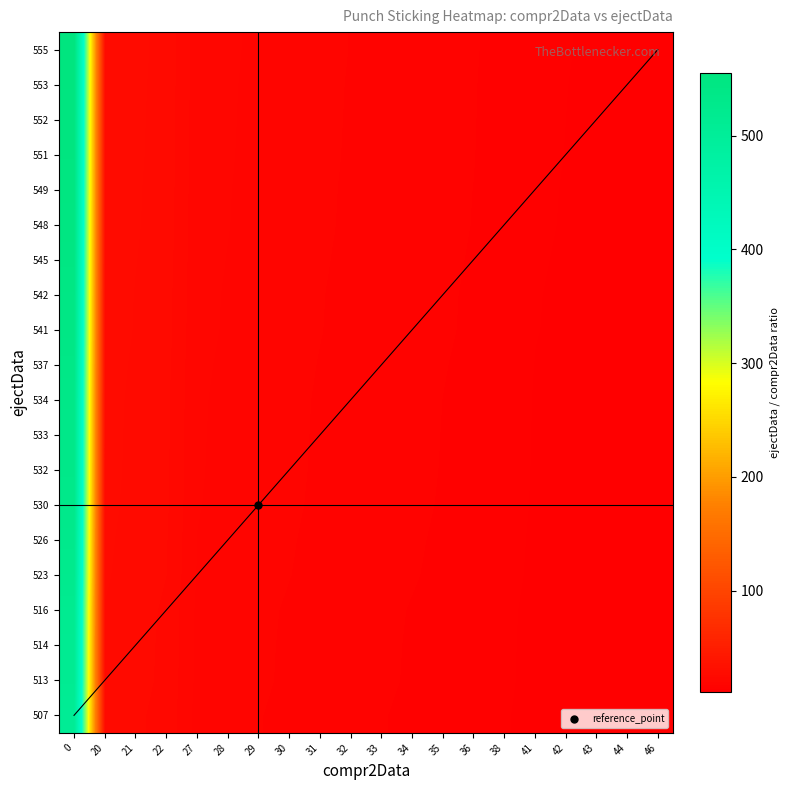

What is the total value across all series at 22?

486.4